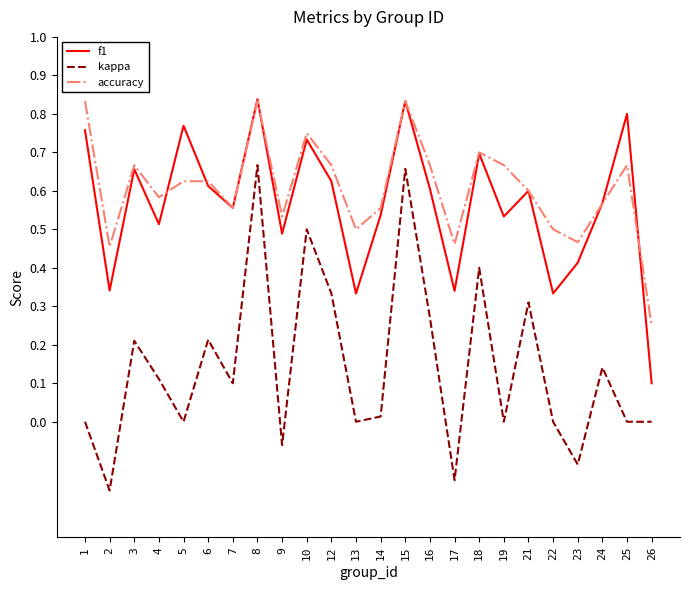

True or false: kappa has a value of 0.3 at 3.

False